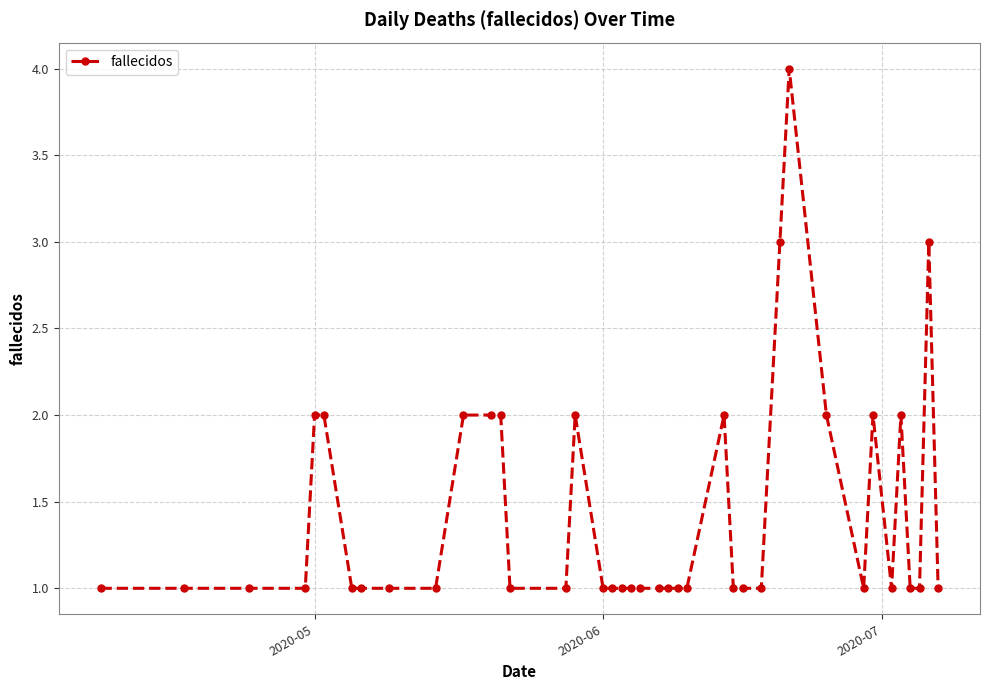

Count the number of data series in this chart.

1